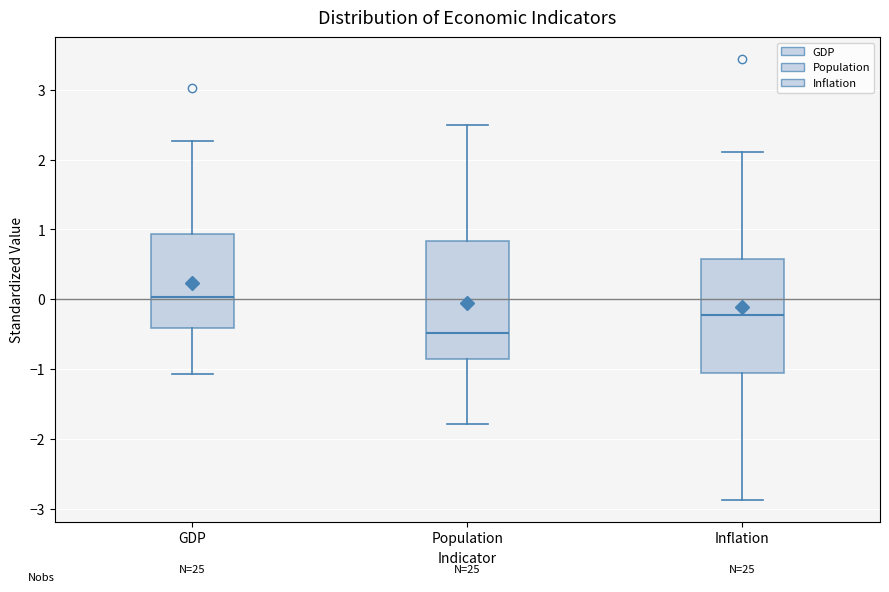

Reading left to right, read every box against the y-axis: the position of its median line, the range the box covers, and the ends of its whiskers. The values are not printed on the chart, so give them approximately, as read against the axis.

GDP: median 0.0, box -0.4 to 0.9, whiskers -1.1 to 2.3
Population: median -0.5, box -0.9 to 0.8, whiskers -1.8 to 2.5
Inflation: median -0.2, box -1.1 to 0.6, whiskers -2.9 to 2.1